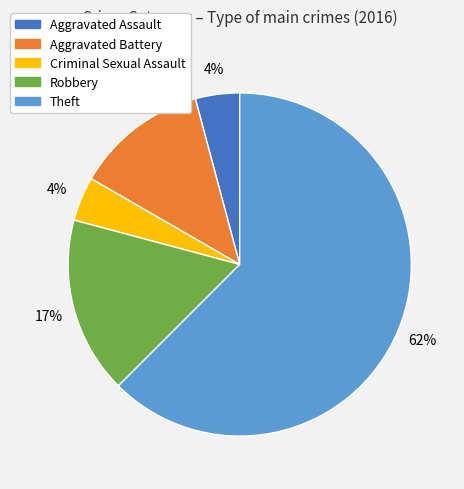

Combined, do Aggravated Assault and Aggravated Battery account for over 50%?

No